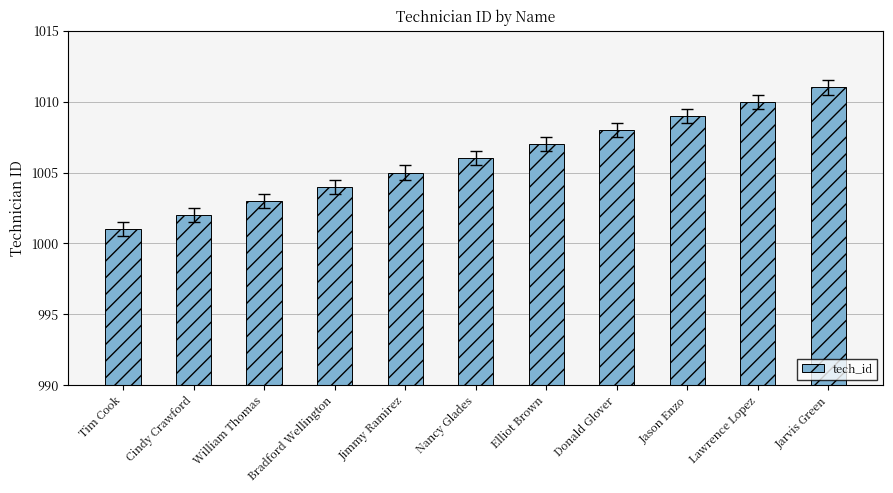

Approximately how many times larger is the value at Jason Enzo compared to Elliot Brown?

1.0